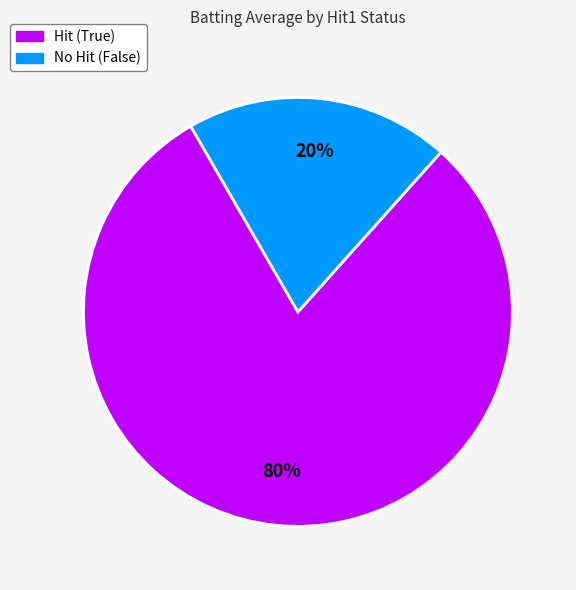

Count the number of slices in the pie.

2